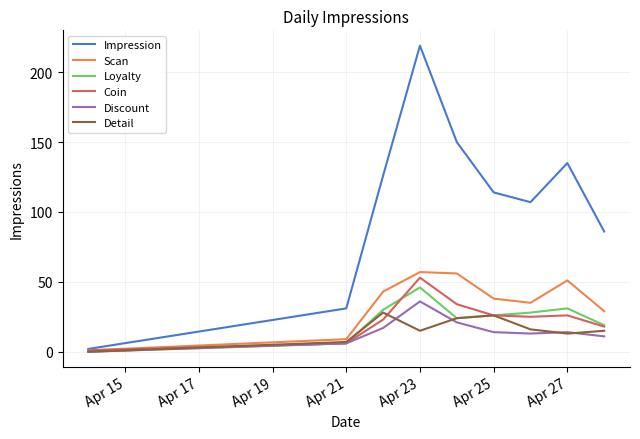

What is the maximum value shown in the chart?

219